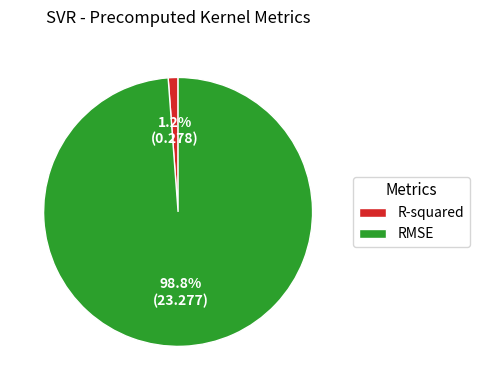

How many segments does this pie chart have?

2